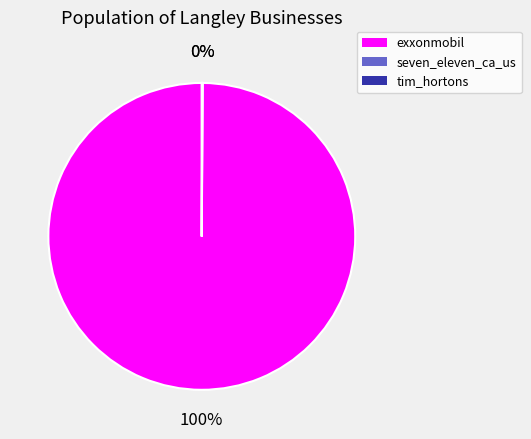

Does exxonmobil represent more than half of the total?

Yes